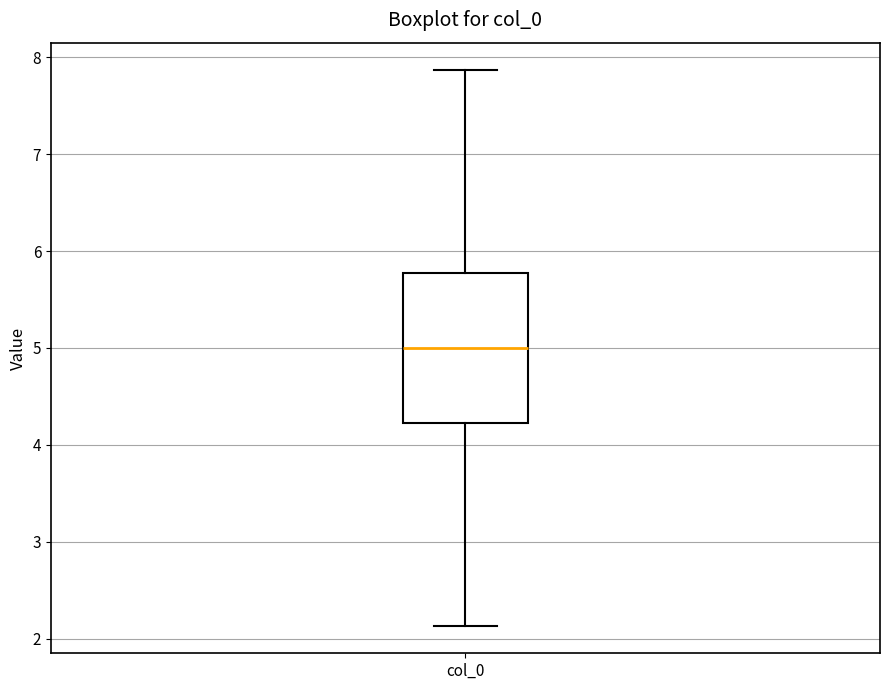

Where does the upper whisker of the box for col_0 end on the y-axis? The values are not printed on the chart, so give them approximately, as read against the axis.

7.9